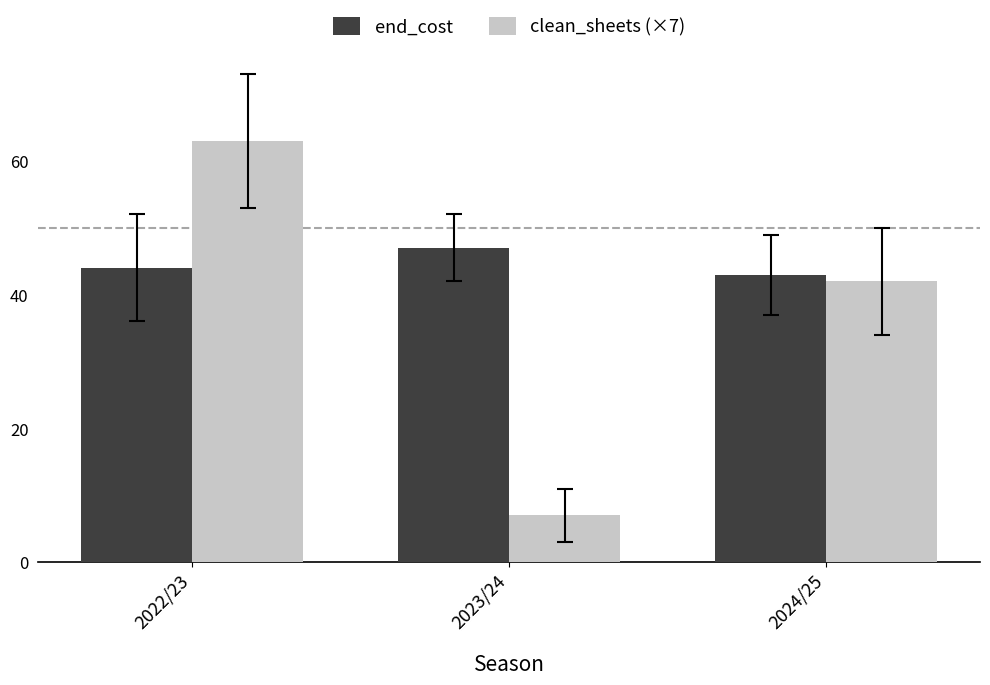

Which series has the largest range (max minus min)?

clean_sheets (×7)